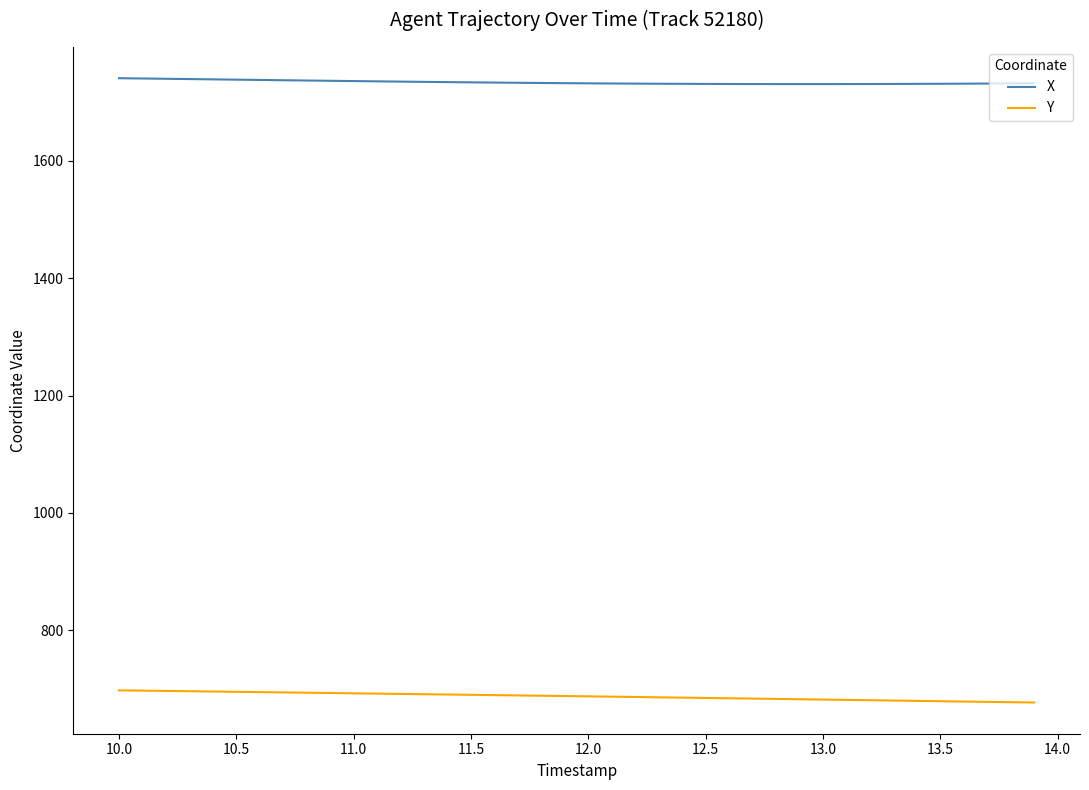

What is the lowest value of the X series?

1730.7